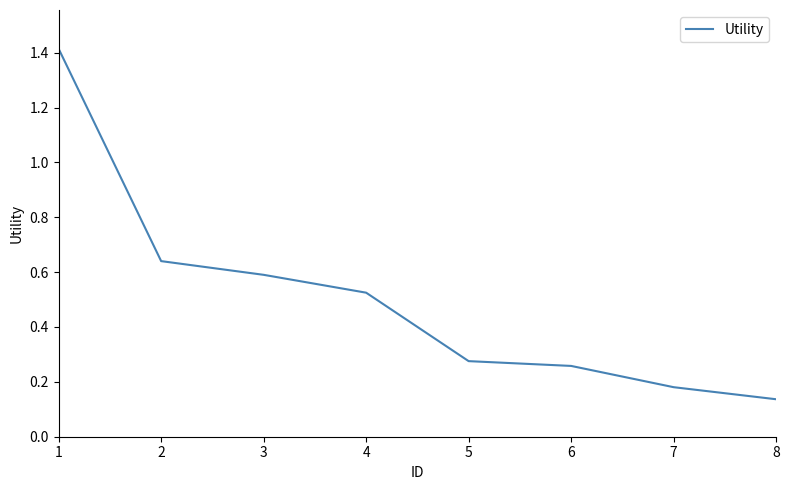

The value at 3 is 0.6. True or false?

True